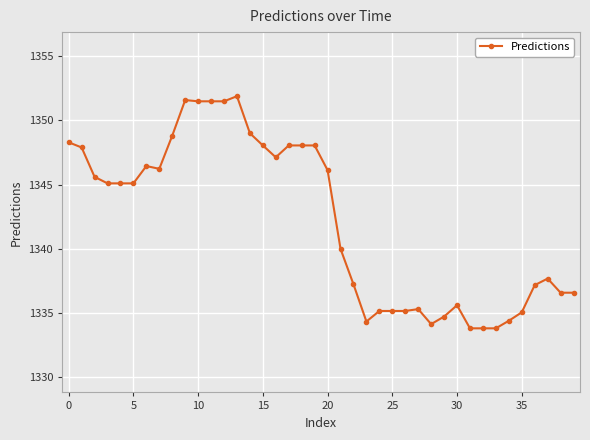

What is the average value?

1342.2